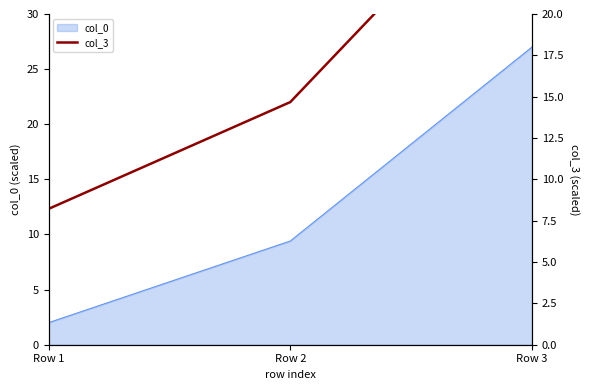

List the labels in order of value, smallest first.

Row 1, Row 2, Row 3